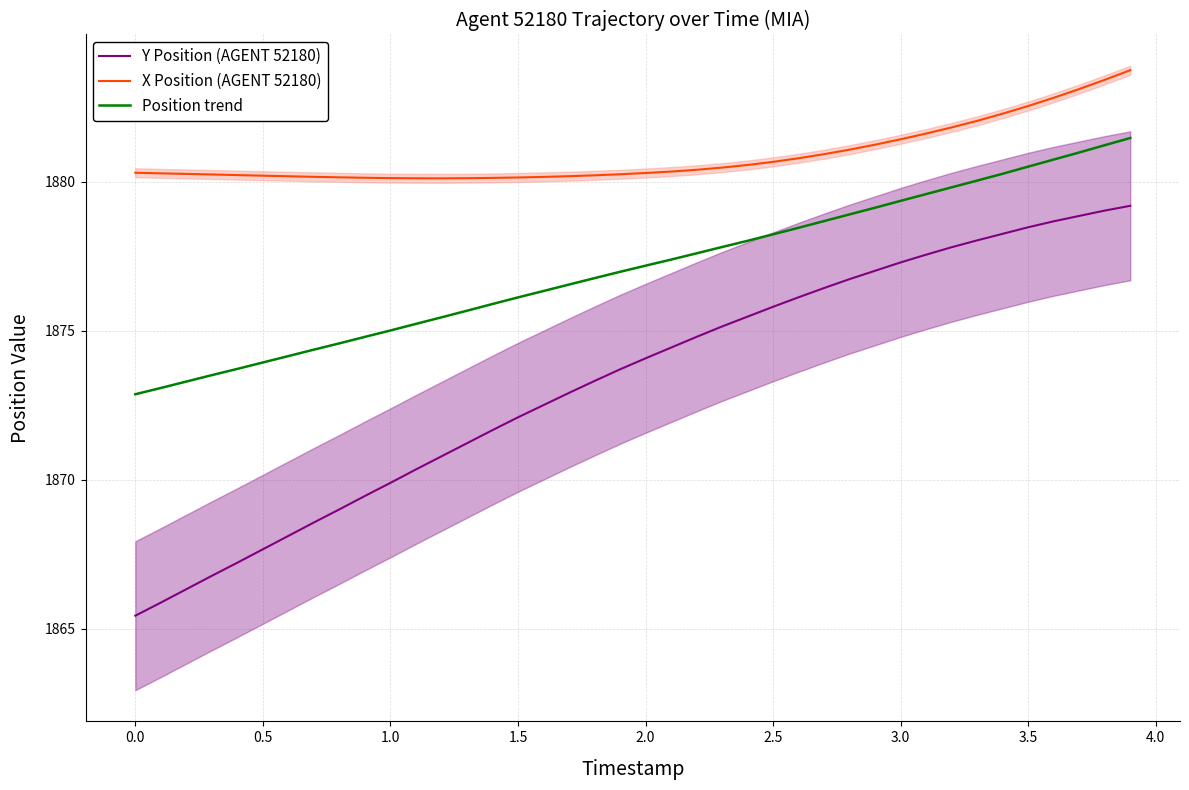

What is the lowest value of the Y Position (AGENT 52180) series?

1865.4